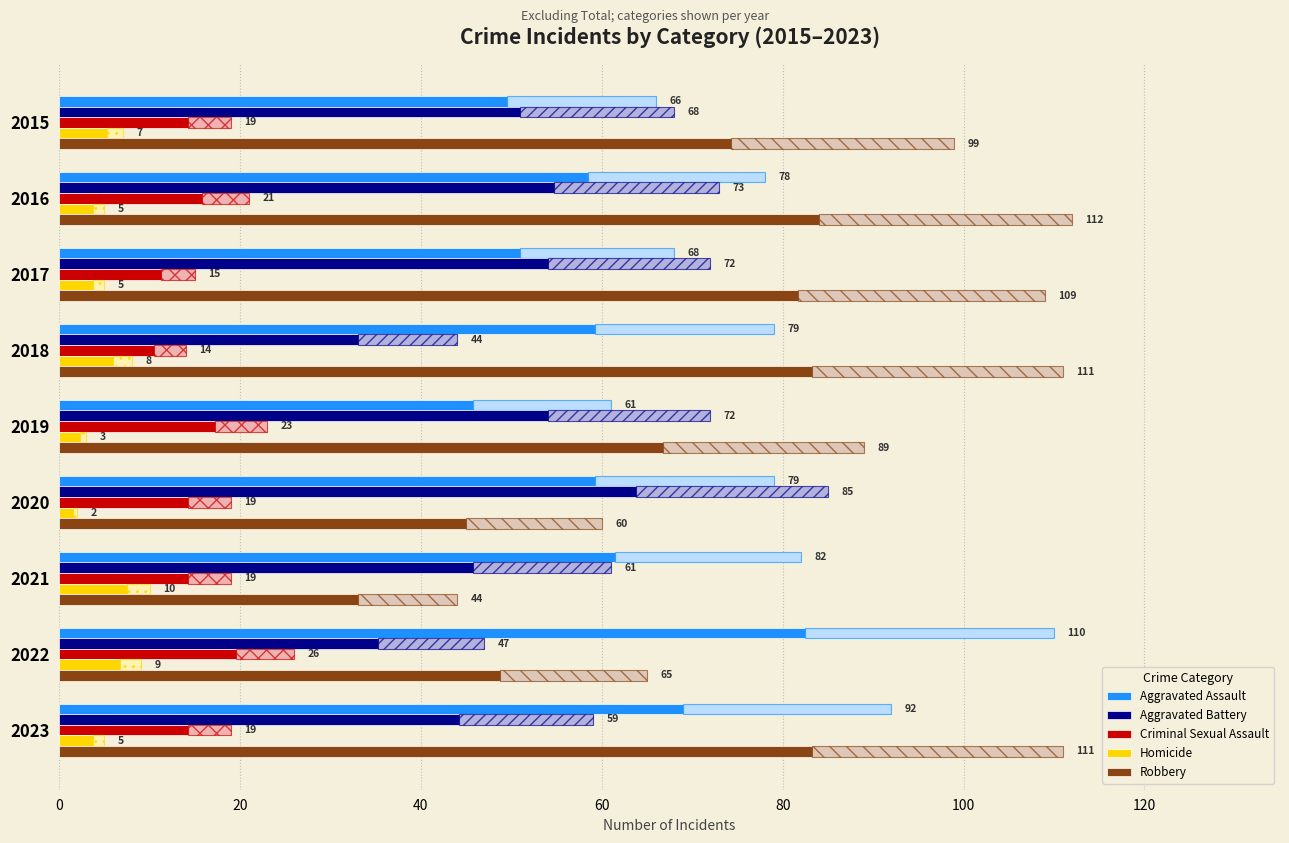

Does the chart contain any negative values?

No